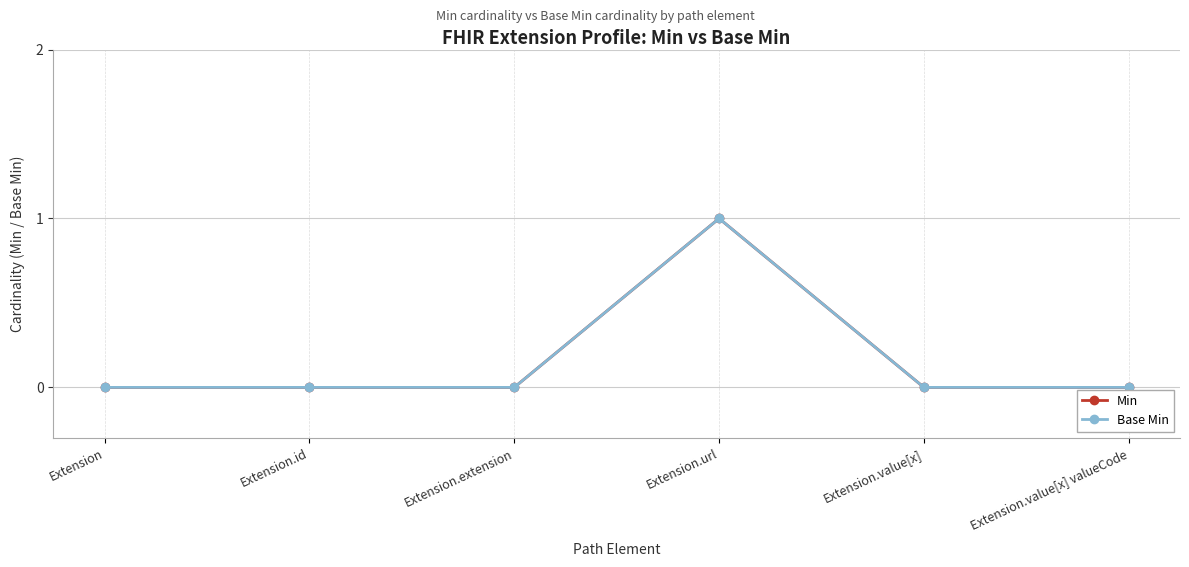

Reading right to left, extract all data points from this chart.

Min: Extension.value[x] valueCode=0	Extension.value[x]=0	Extension.url=1	Extension.extension=0	Extension.id=0	Extension=0
Base Min: Extension.value[x] valueCode=0	Extension.value[x]=0	Extension.url=1	Extension.extension=0	Extension.id=0	Extension=0